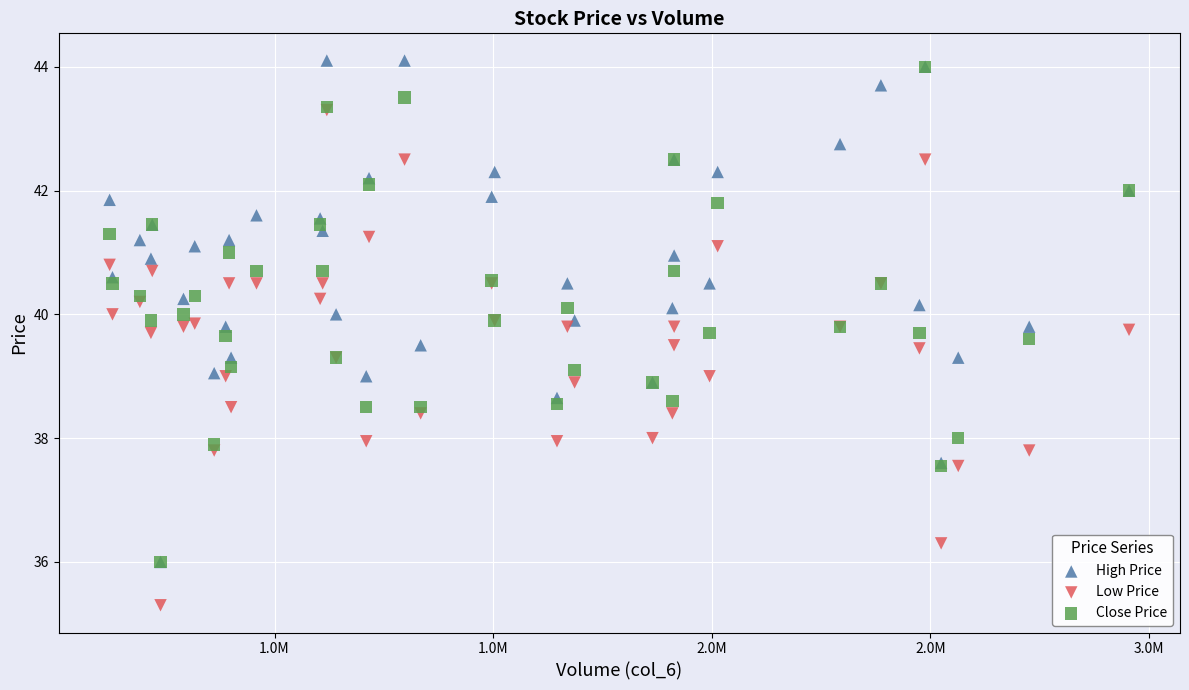

Which series has the widest spread of Y values?

High Price